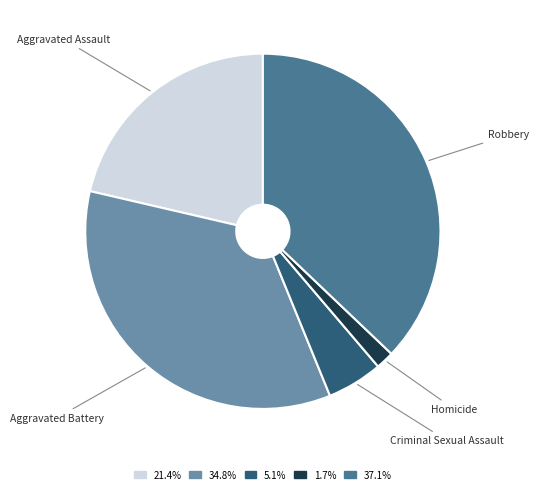

Is the sum of Criminal Sexual Assault and Aggravated Assault greater than half?

No